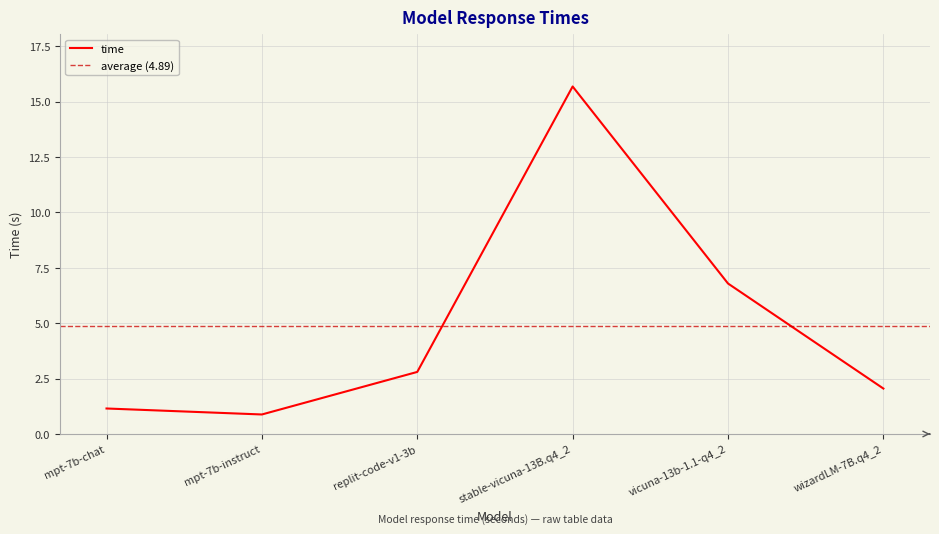

Where is the first local minimum?

mpt-7b-instruct